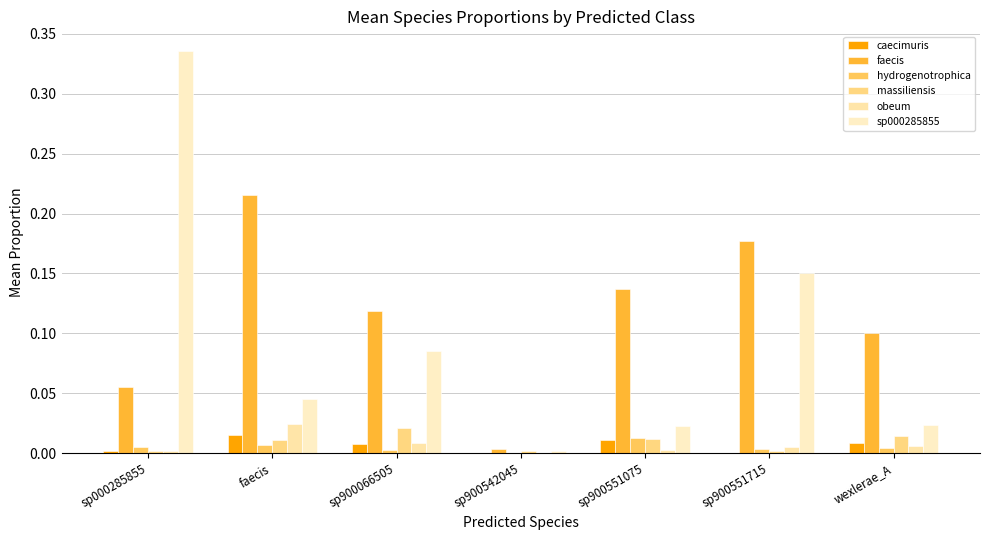

Are the bars grouped side by side (vs. stacked)?

Yes